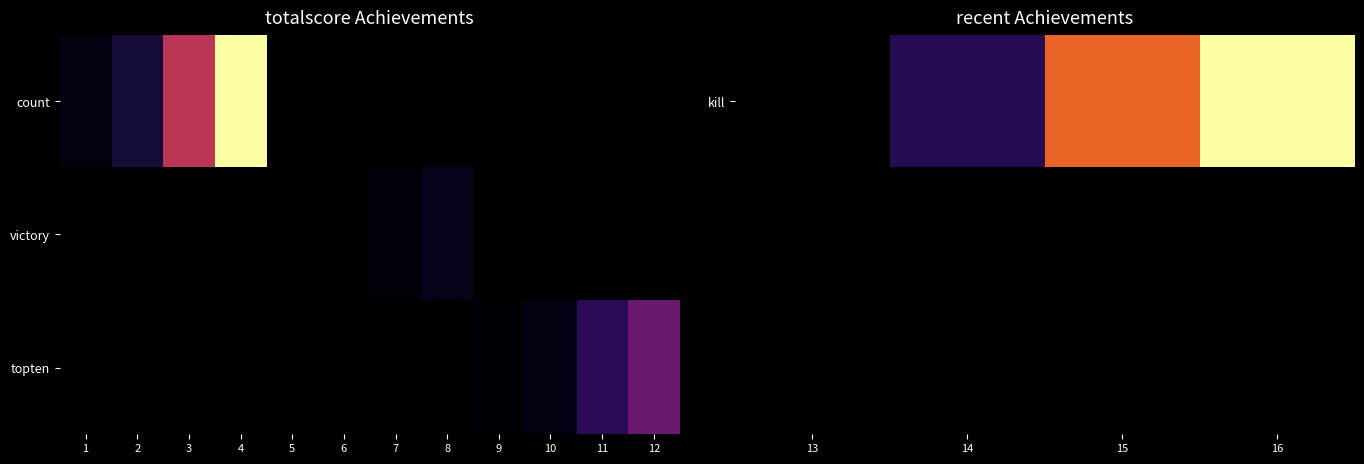

Which series has the widest spread of values?

kill